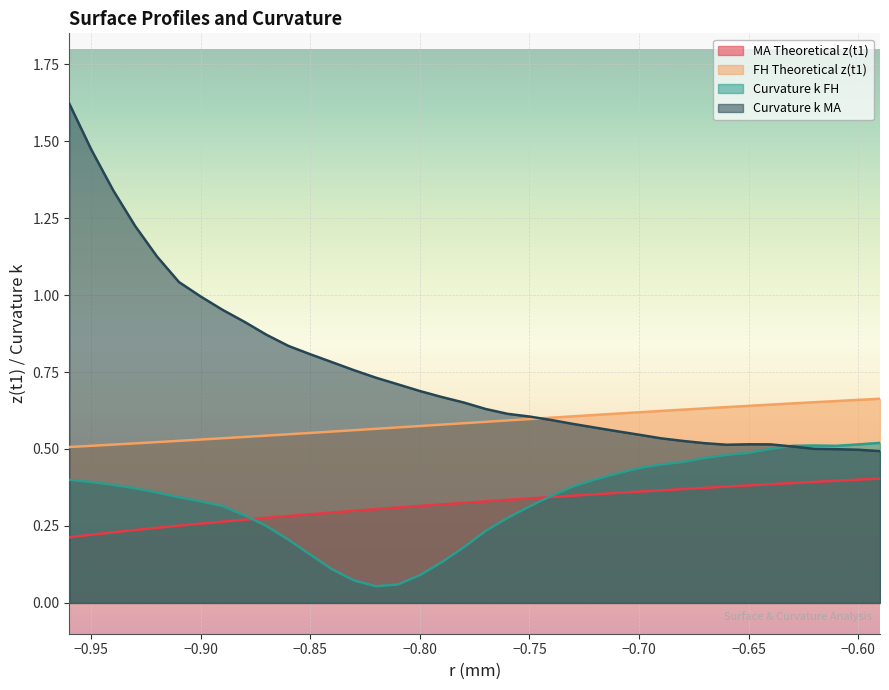

Does the chart display data point markers on the line(s)?

No